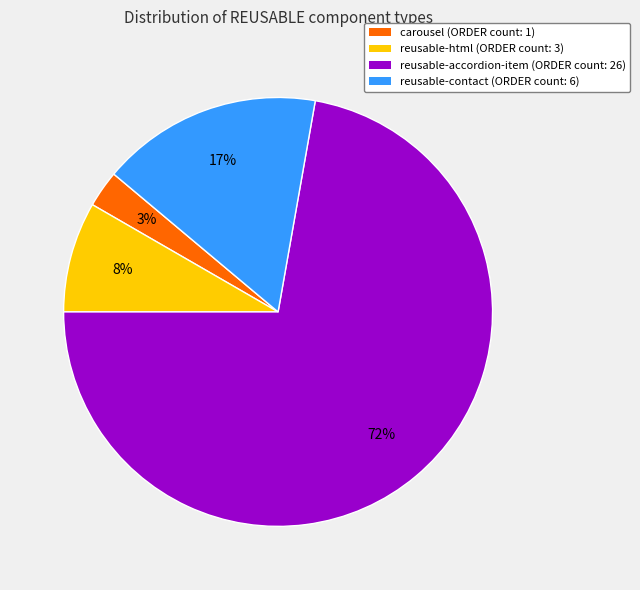

To the nearest percent, what is the average slice percentage?

25%